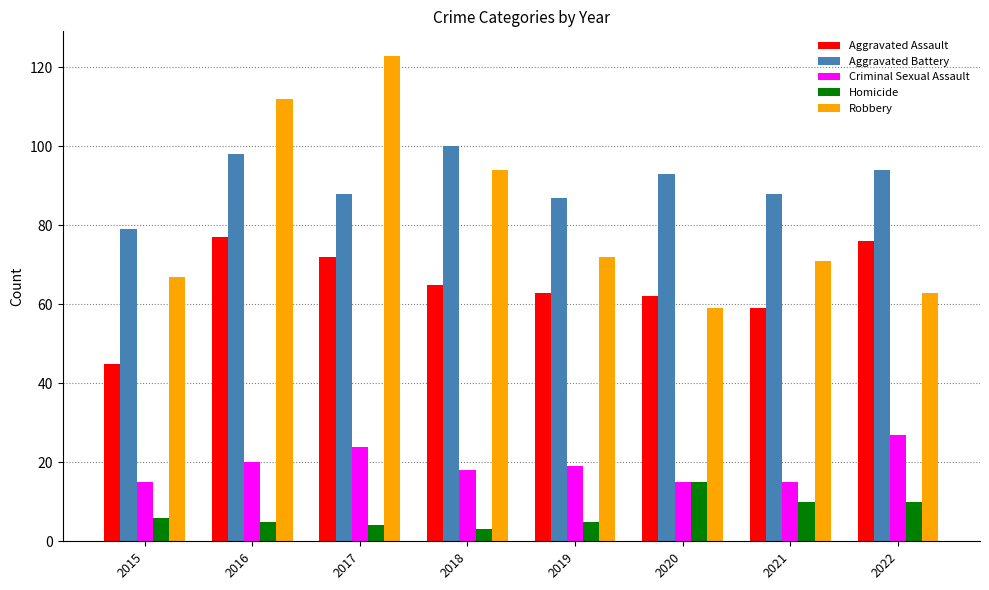

What is the difference between the highest and lowest values at 2015?

73